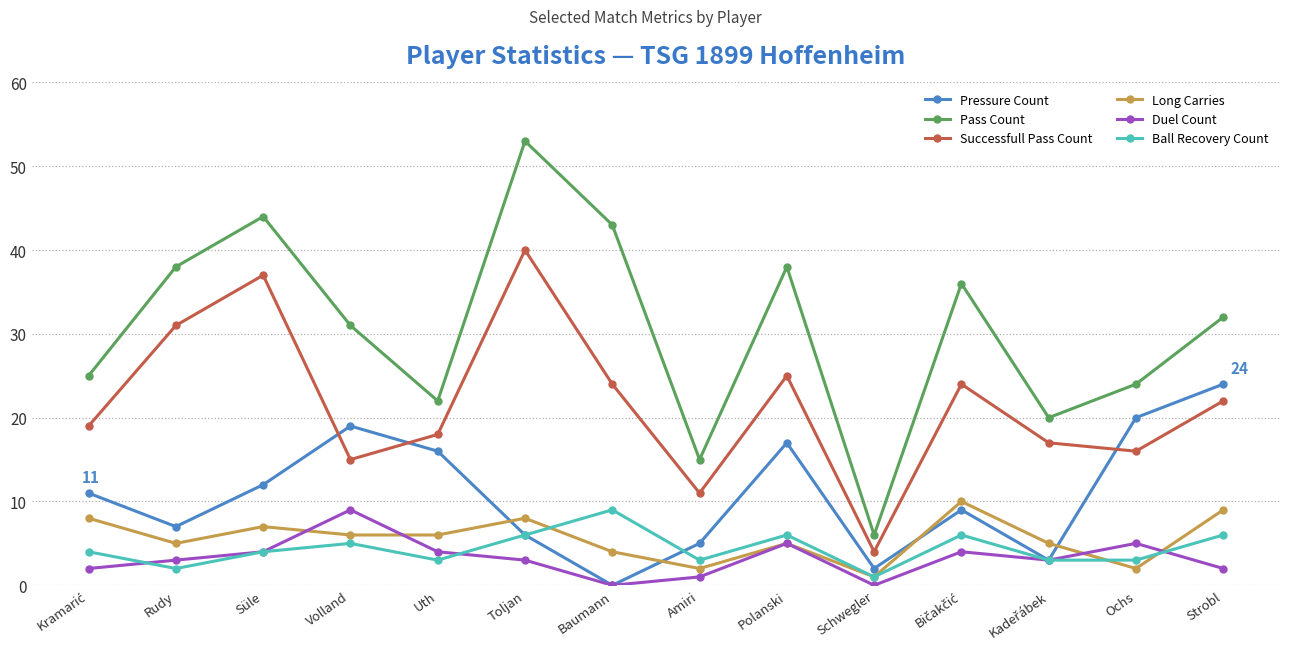

Between Rudy and Amiri, which series saw the biggest shift?

Pass Count